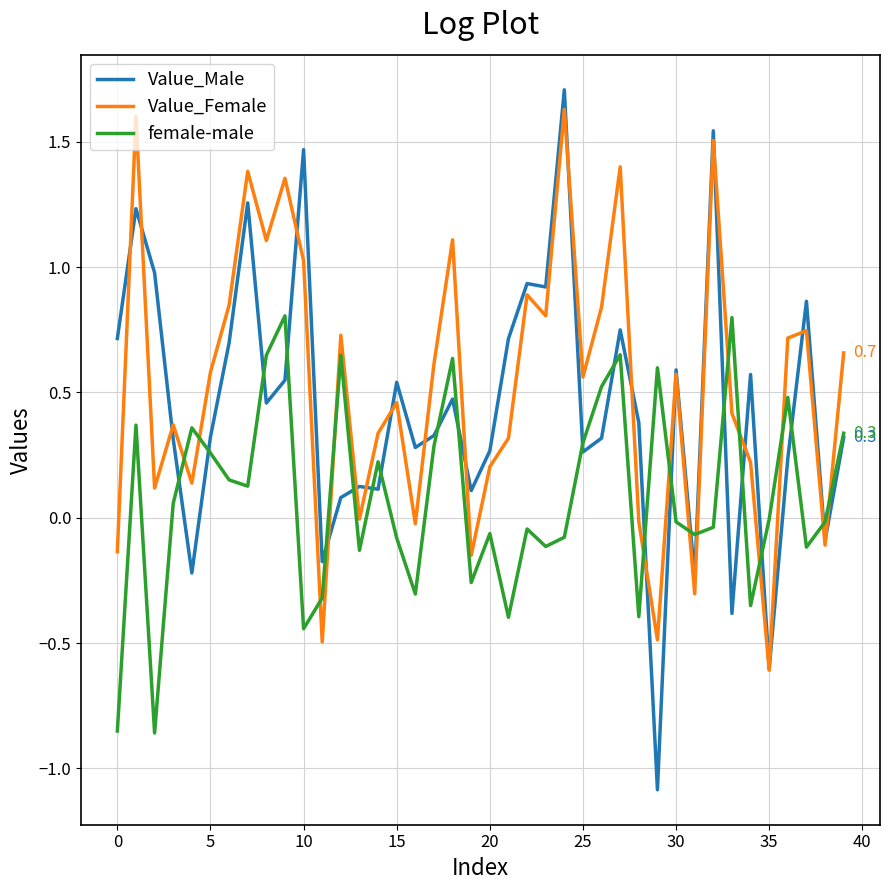

Which series has the largest range (max minus min)?

Value_Male